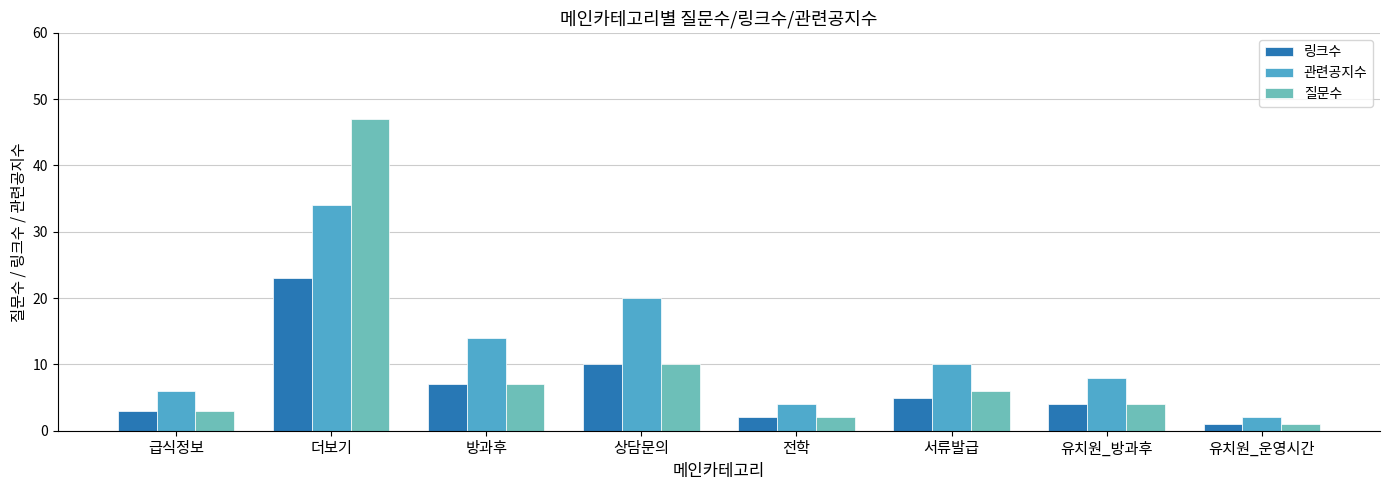

Which series has the largest total across all categories?

관련공지수